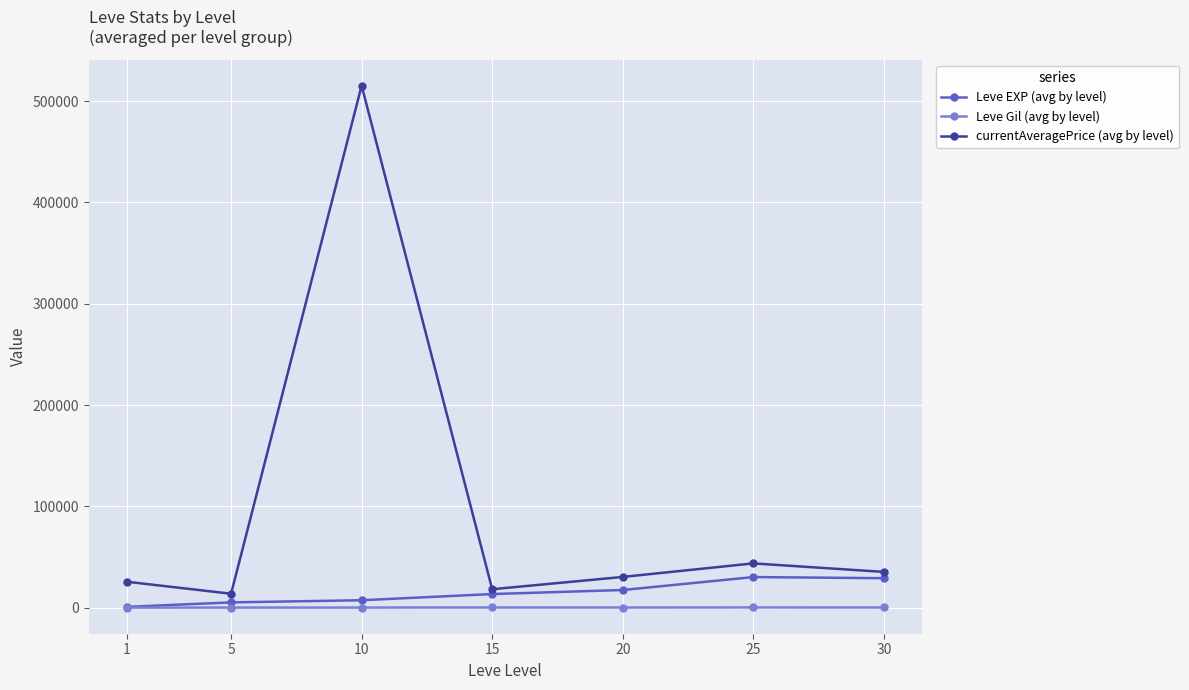

Where is the first local minimum for currentAveragePrice (avg by level)?

5